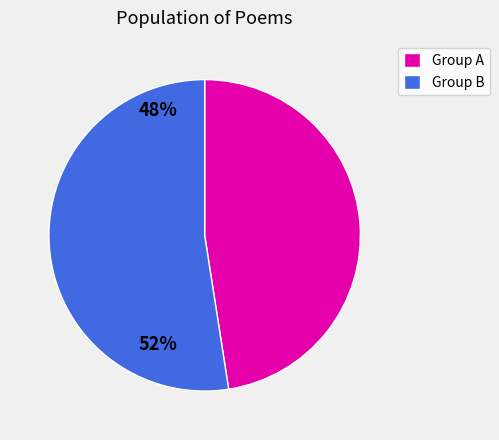

How many segments does this pie chart have?

2